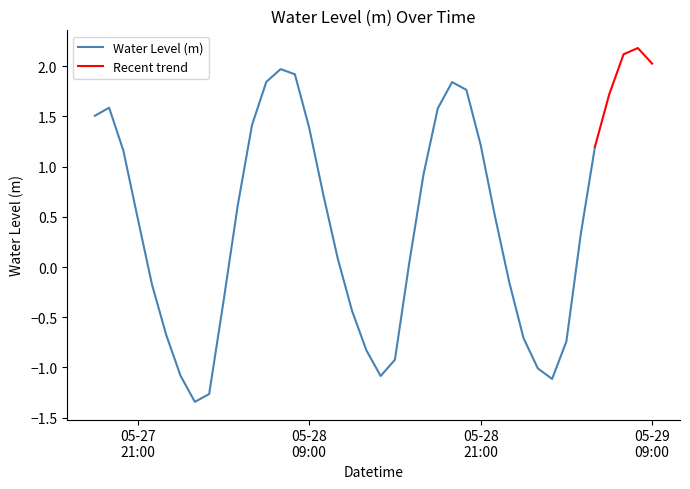

What is the sum of the values at 2025-05-29 04:00:00 and 2025-05-28 02:00:00?

-0.9